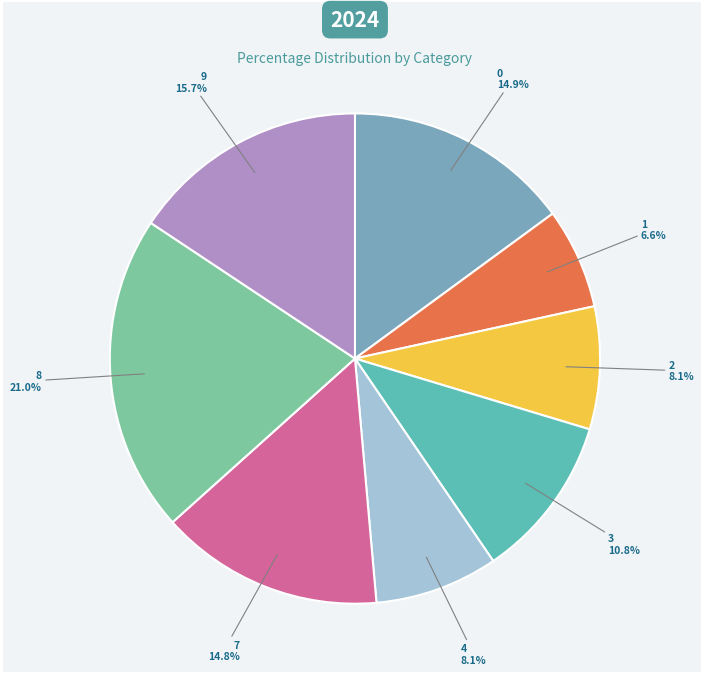

To the nearest percent, what portion does 2 represent?

8%